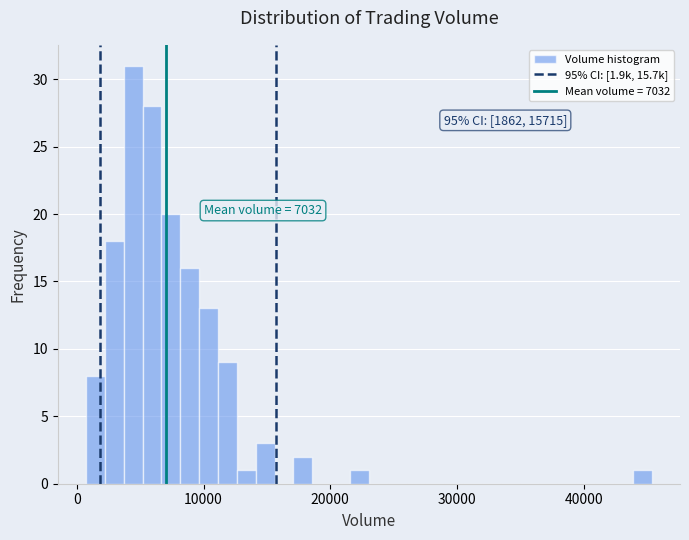

Around what value on the x-axis is the tallest bar? Give the approximate position of its centre, as read against the axis.

4000